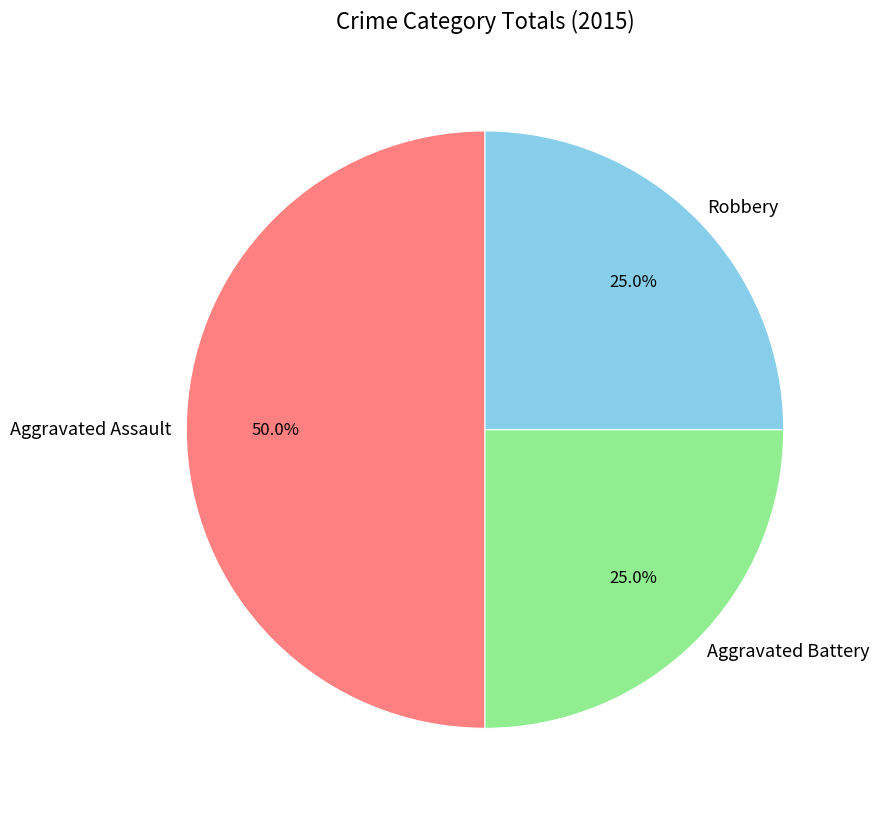

What is the ratio of the value at Aggravated Assault to the value at Aggravated Battery?

2.0